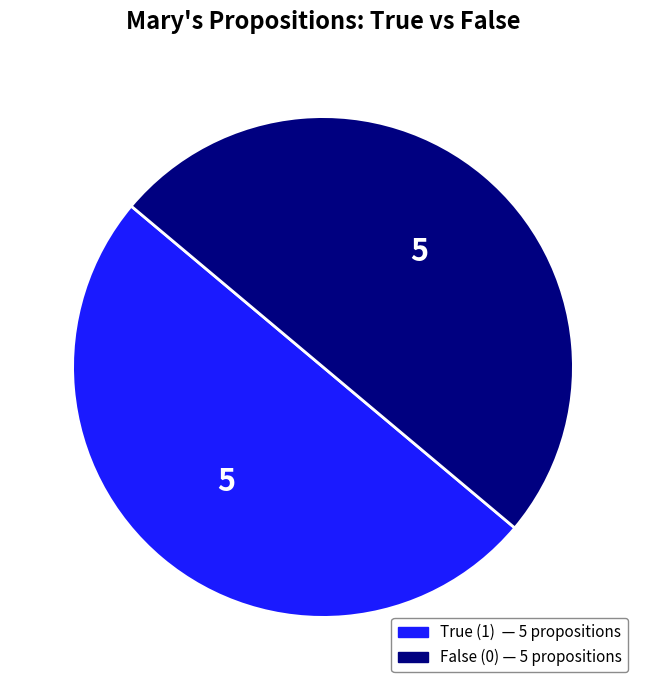

How many slices are in this pie chart?

2